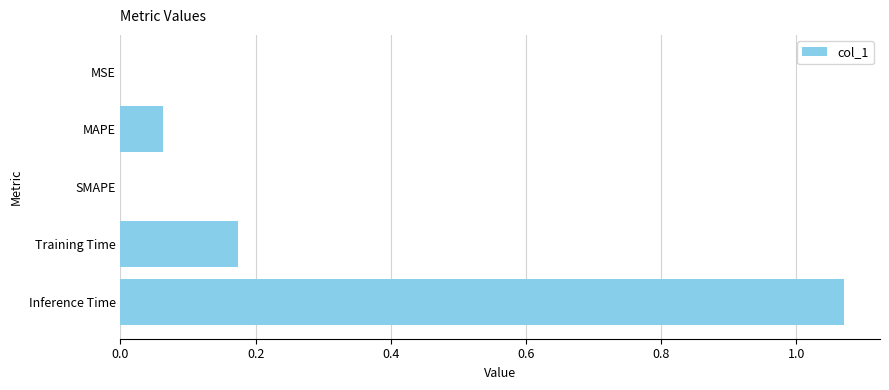

True or false: the data shows 0.0 at MAPE.

False